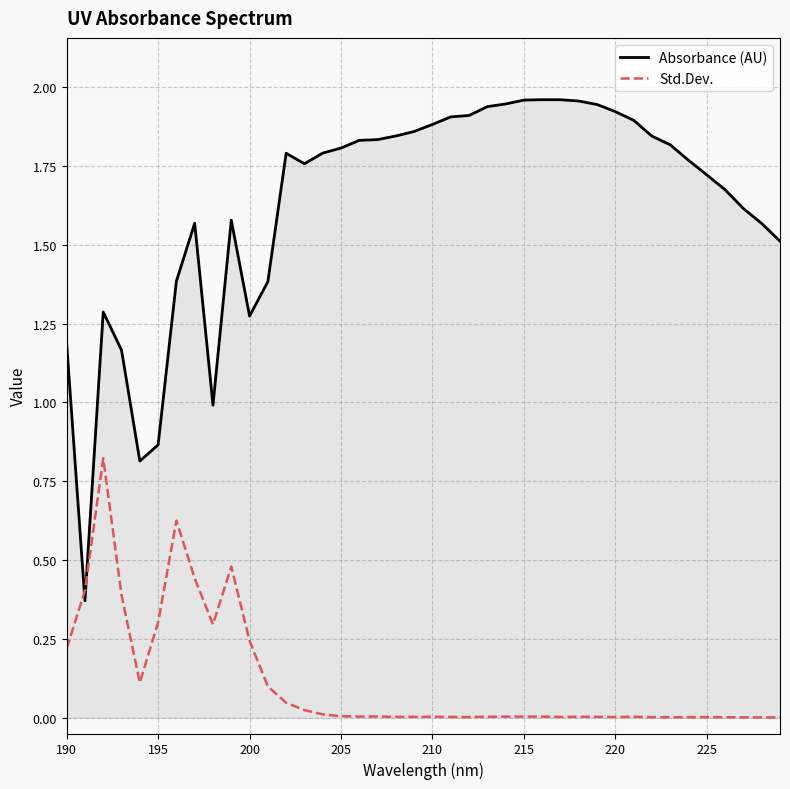

Rank the series by their average value, from highest to lowest.

Absorbance (AU), Std.Dev.